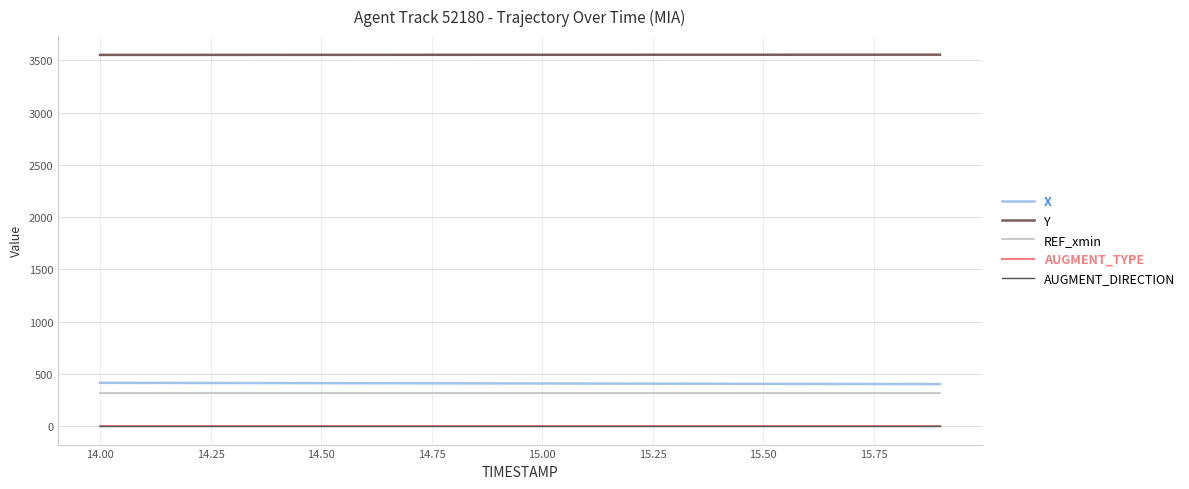

Is this an area chart (filled region under the line)?

No